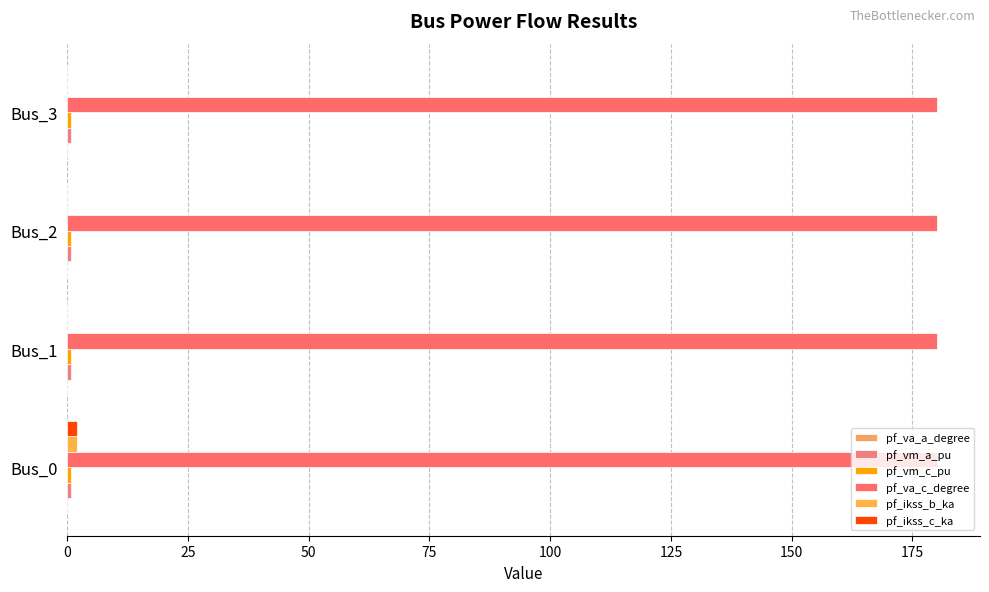

Which series has the largest range (max minus min)?

pf_ikss_b_ka